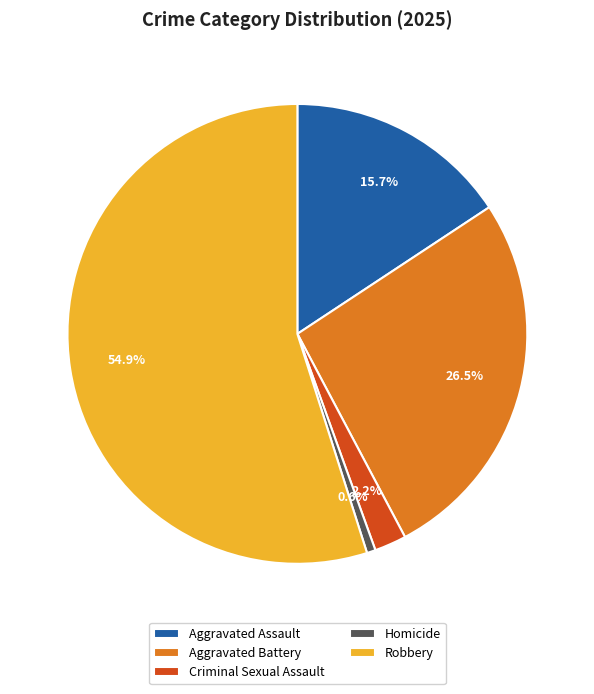

To the nearest percent, what is the combined percentage of Robbery and Homicide?

56%